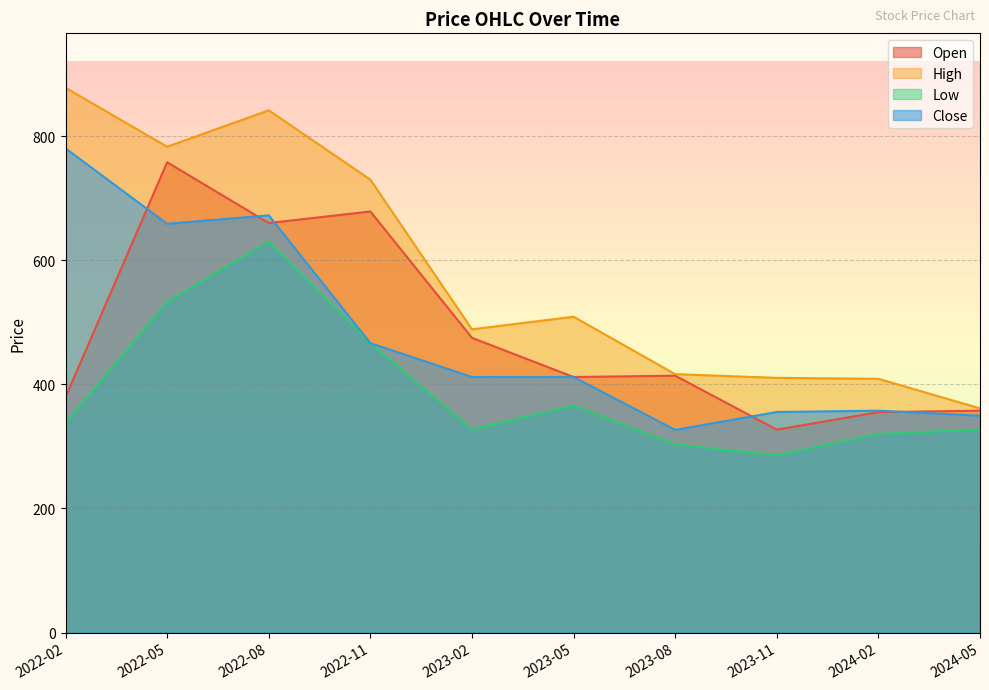

Reading left to right, list all the values displayed in this chart.

Open: 379.4	758.0	660.0	678.7	475.0	411.9	414.0	327.0	355.2	357.6
High: 878.0	783.0	841.7	730.0	488.7	509.0	416.4	410.5	408.9	361.3
Low: 337.2	532.6	630.2	466.4	327.2	366.0	303.1	285.8	320.1	327.3
Close: 780.4	658.8	672.4	466.4	411.9	411.9	326.6	355.4	357.6	349.5